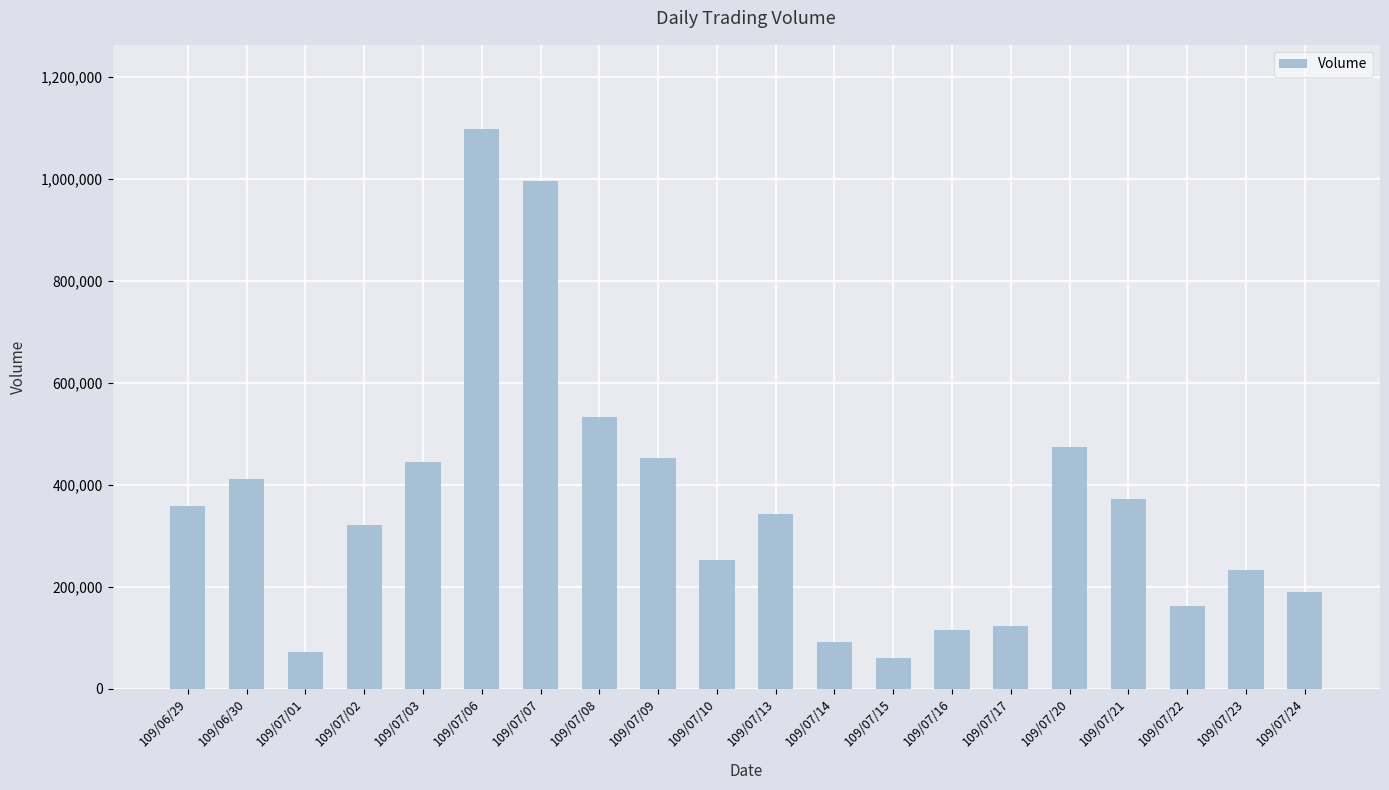

At which label does the data first exceed 343000?

109/06/29